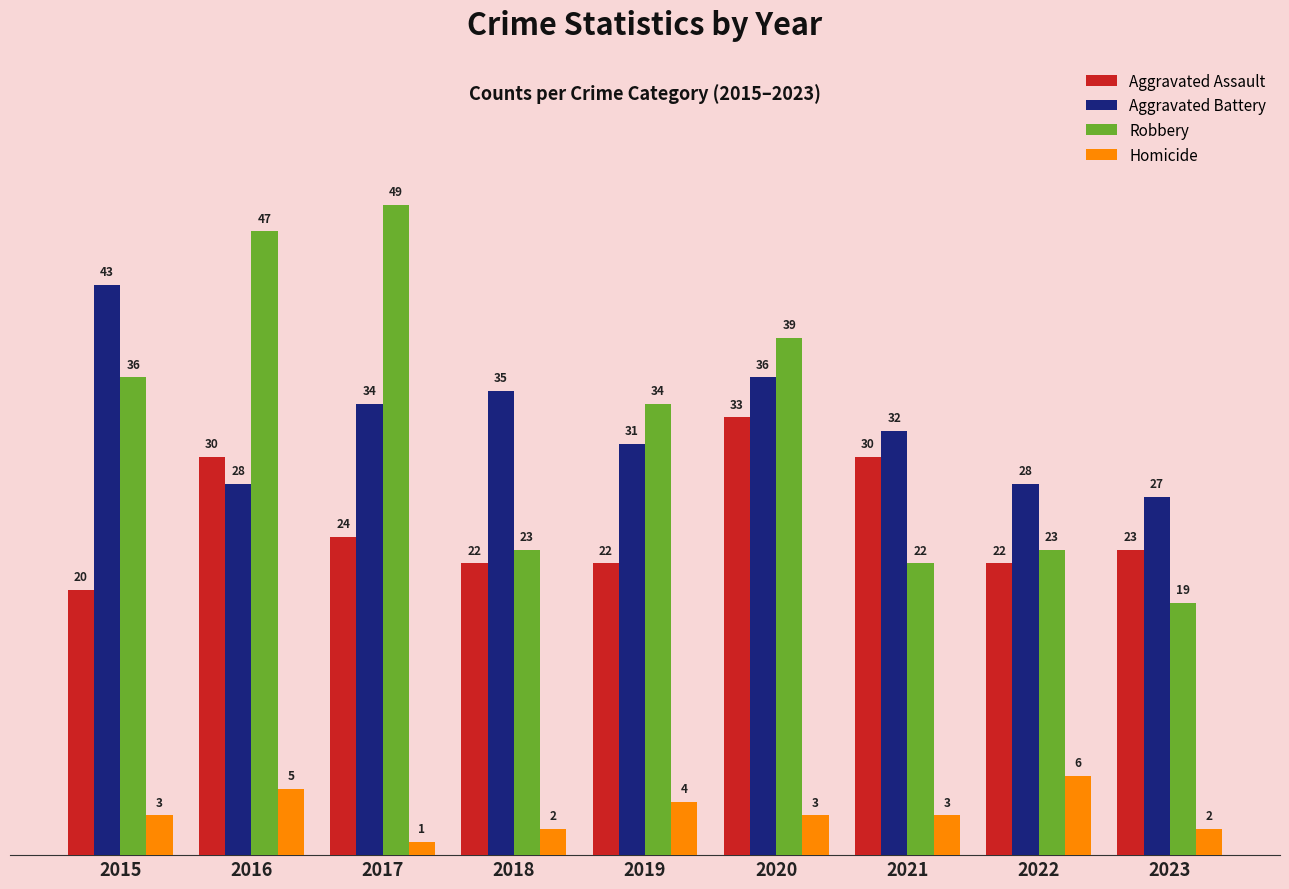

Between 2018 and 2020, which series saw the biggest shift?

Robbery